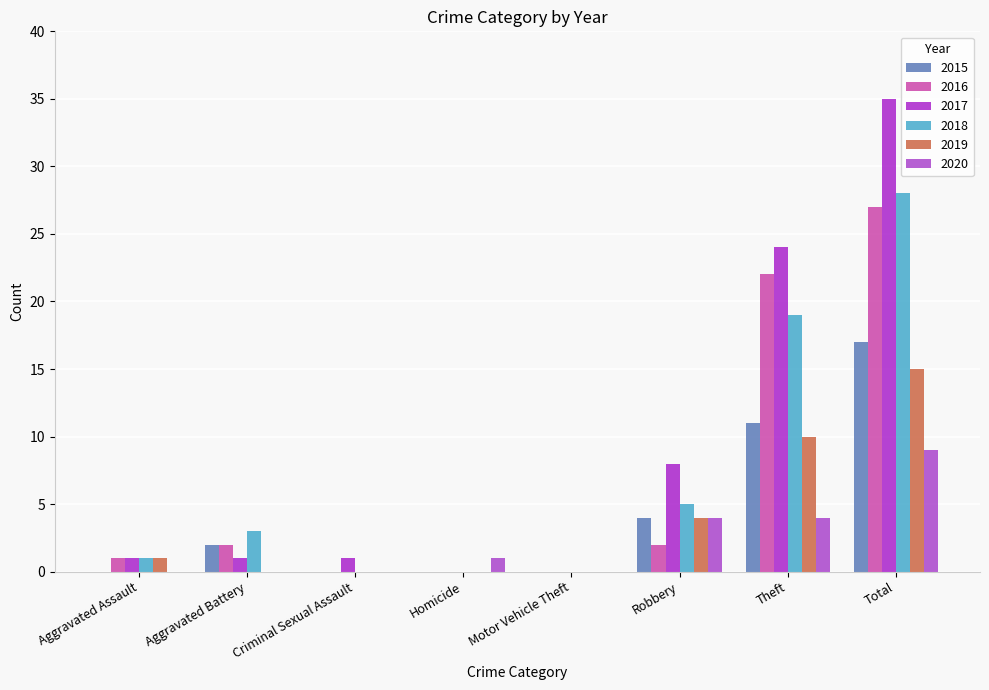

How many data points does each series have?

8